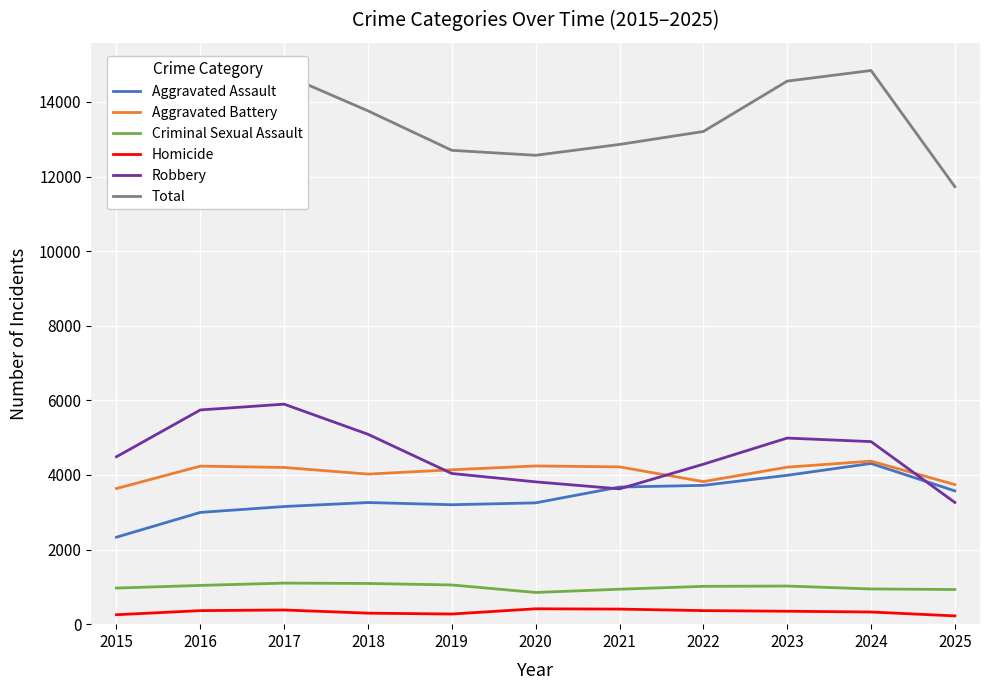

True or false: Aggravated Battery and Total intersect in this chart.

False